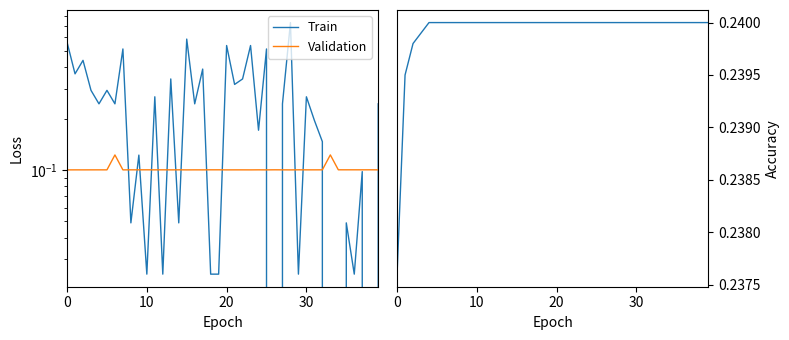

Does the chart have visible grid lines?

No